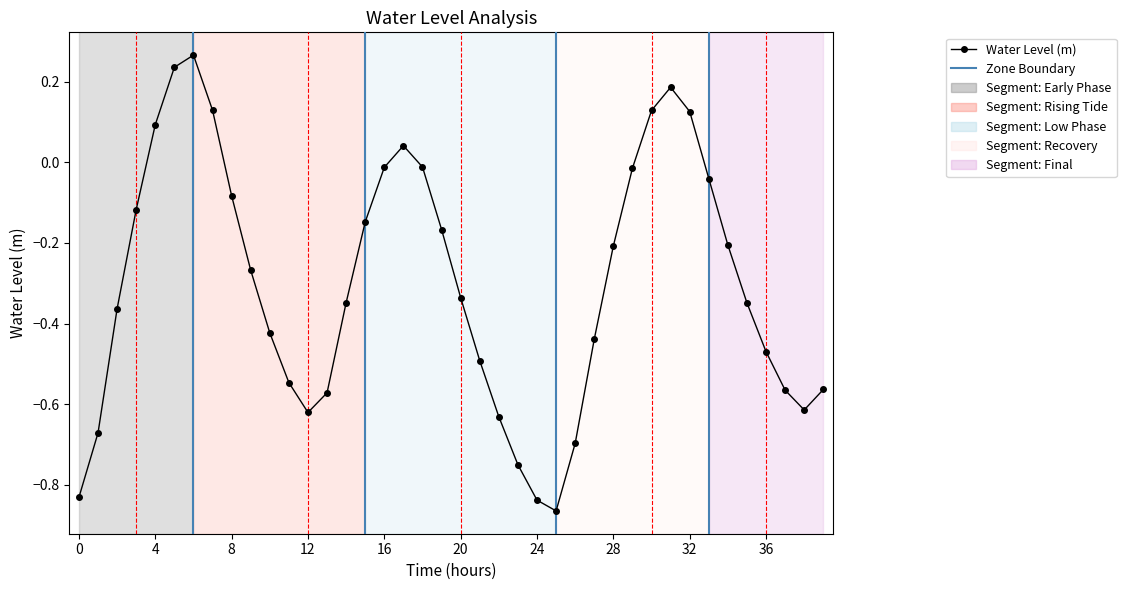

True or false: there are more than 0 points higher than both neighbors.

True